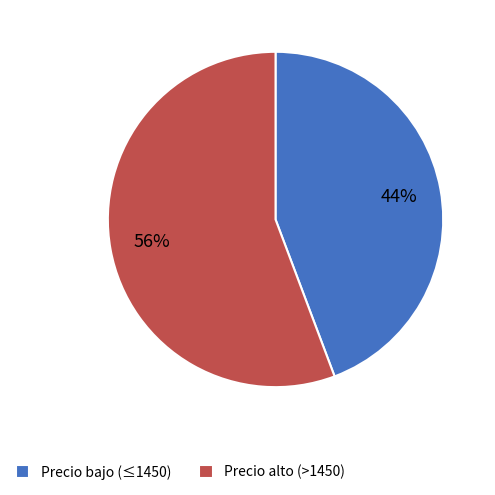

Count the number of slices in the pie.

2